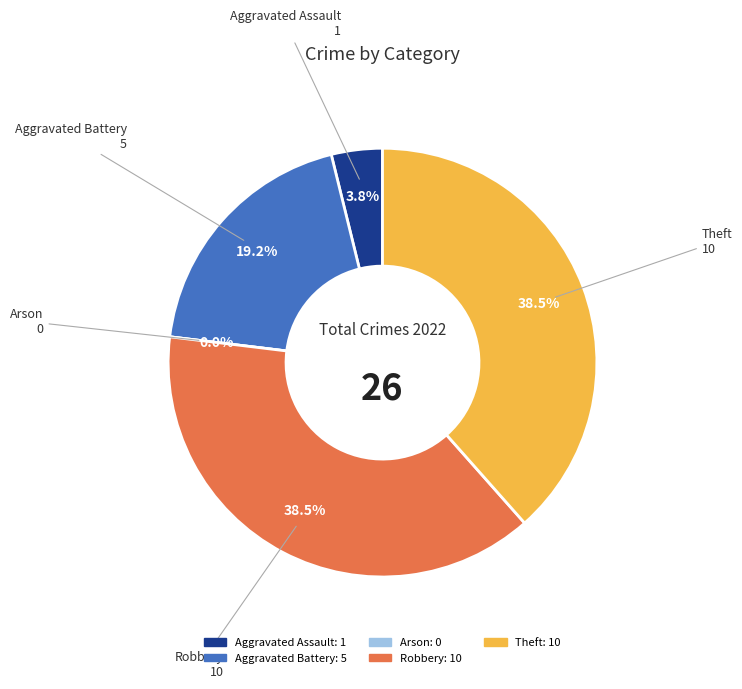

How many segments does this pie chart have?

5